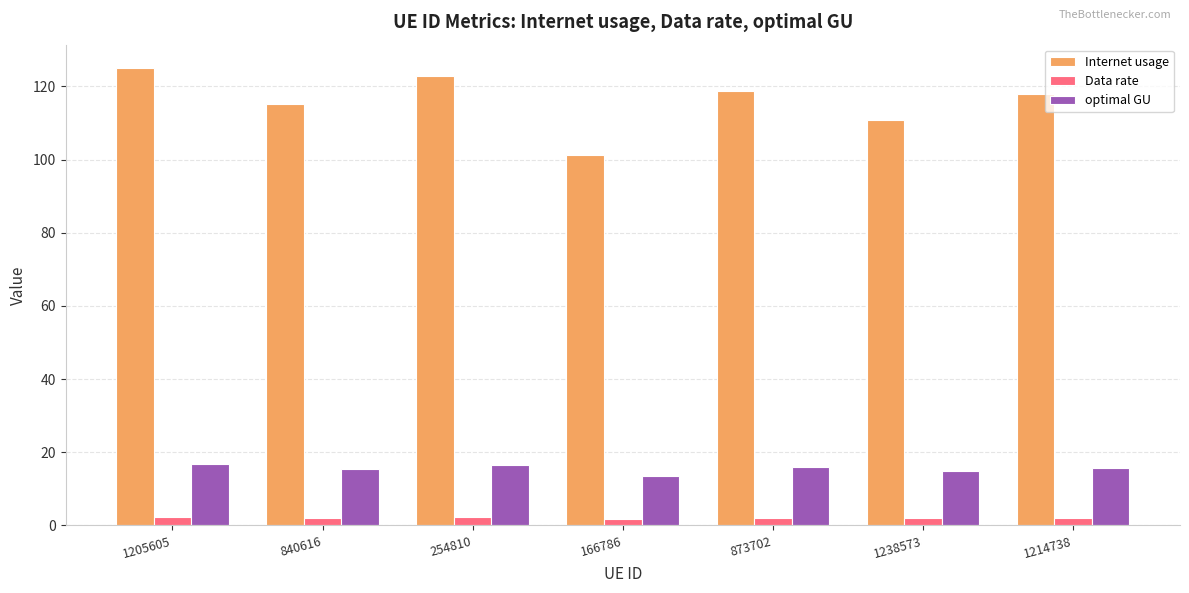

Where does the Data rate series first go above 2?

1205605